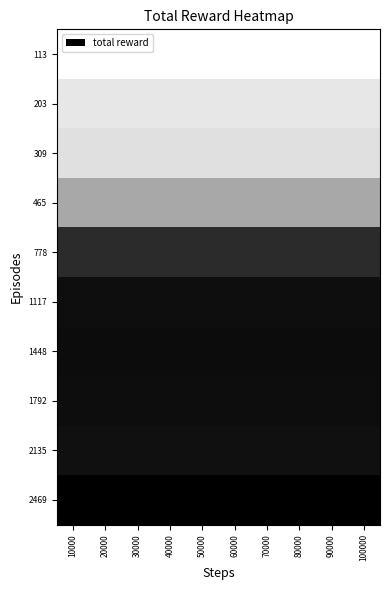

Which has a higher value, 10000 or 100000?

10000